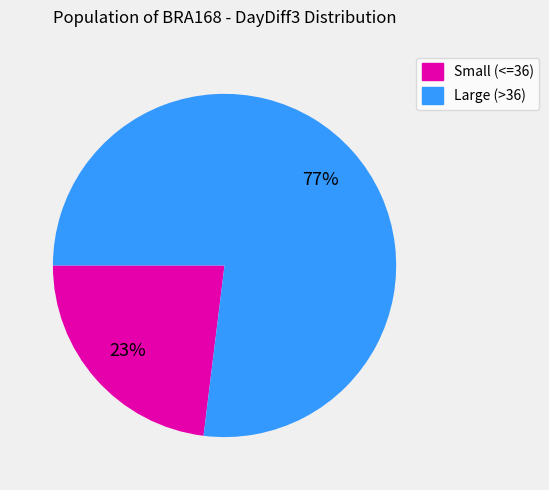

Does any single category account for the majority?

Yes